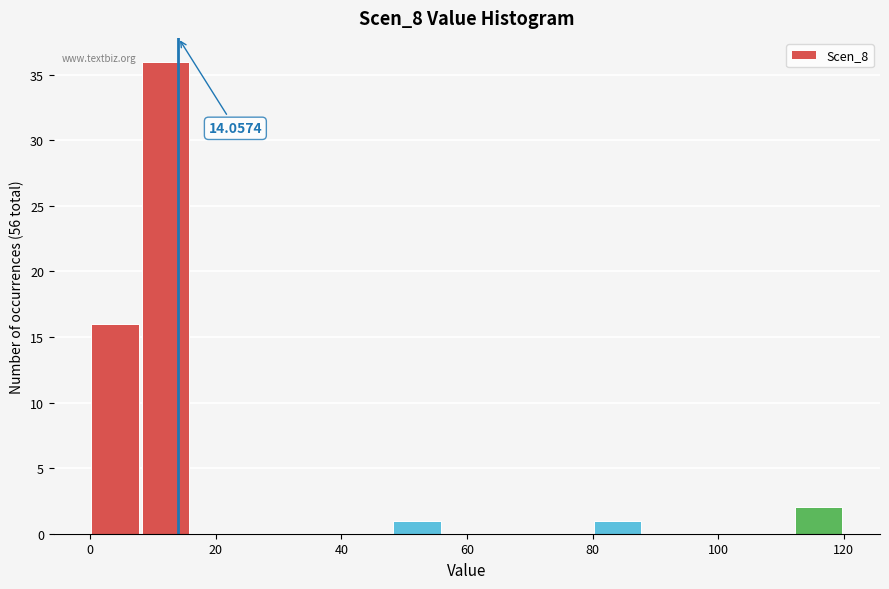

Which range on the x-axis has the tallest bar?

8 to 16